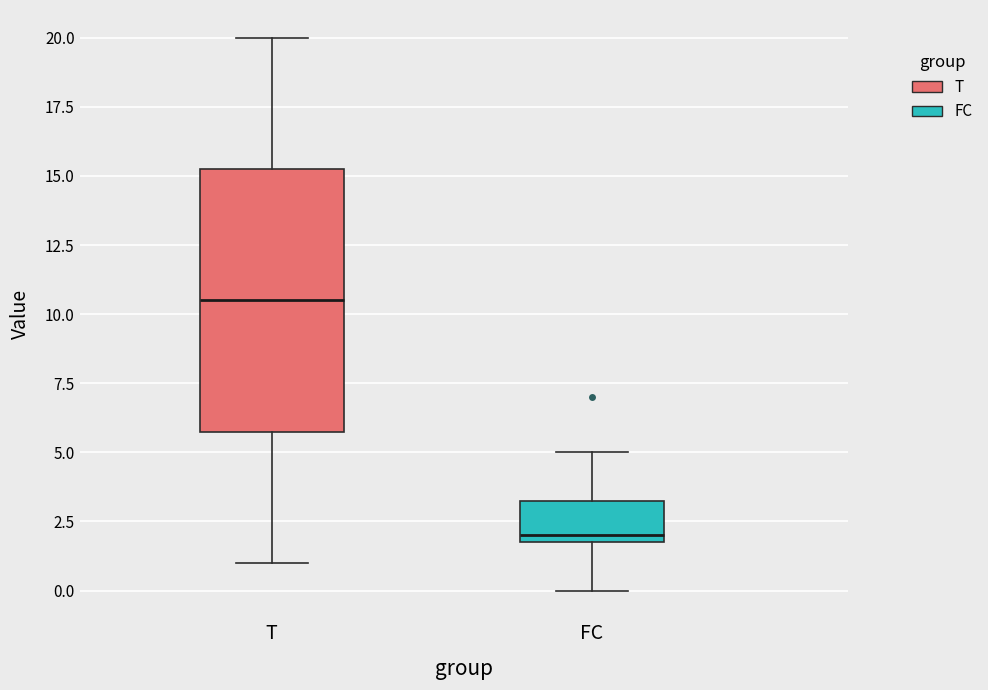

Reading left to right, transcribe this box plot: for each box, give where its median line is, the range the box spans, and where its two whiskers end, as read against the y-axis. The values are not printed on the chart, so give them approximately, as read against the axis.

T: median 10.5, box 6.0 to 15.5, whiskers 1.0 to 20.0
FC: median 2.0 (just above the box's lower edge), box 2.0 to 3.5, whiskers 0.0 to 5.0